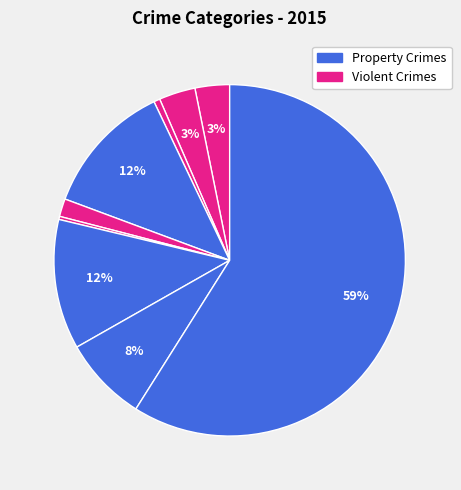

How many segments does this pie chart have?

9